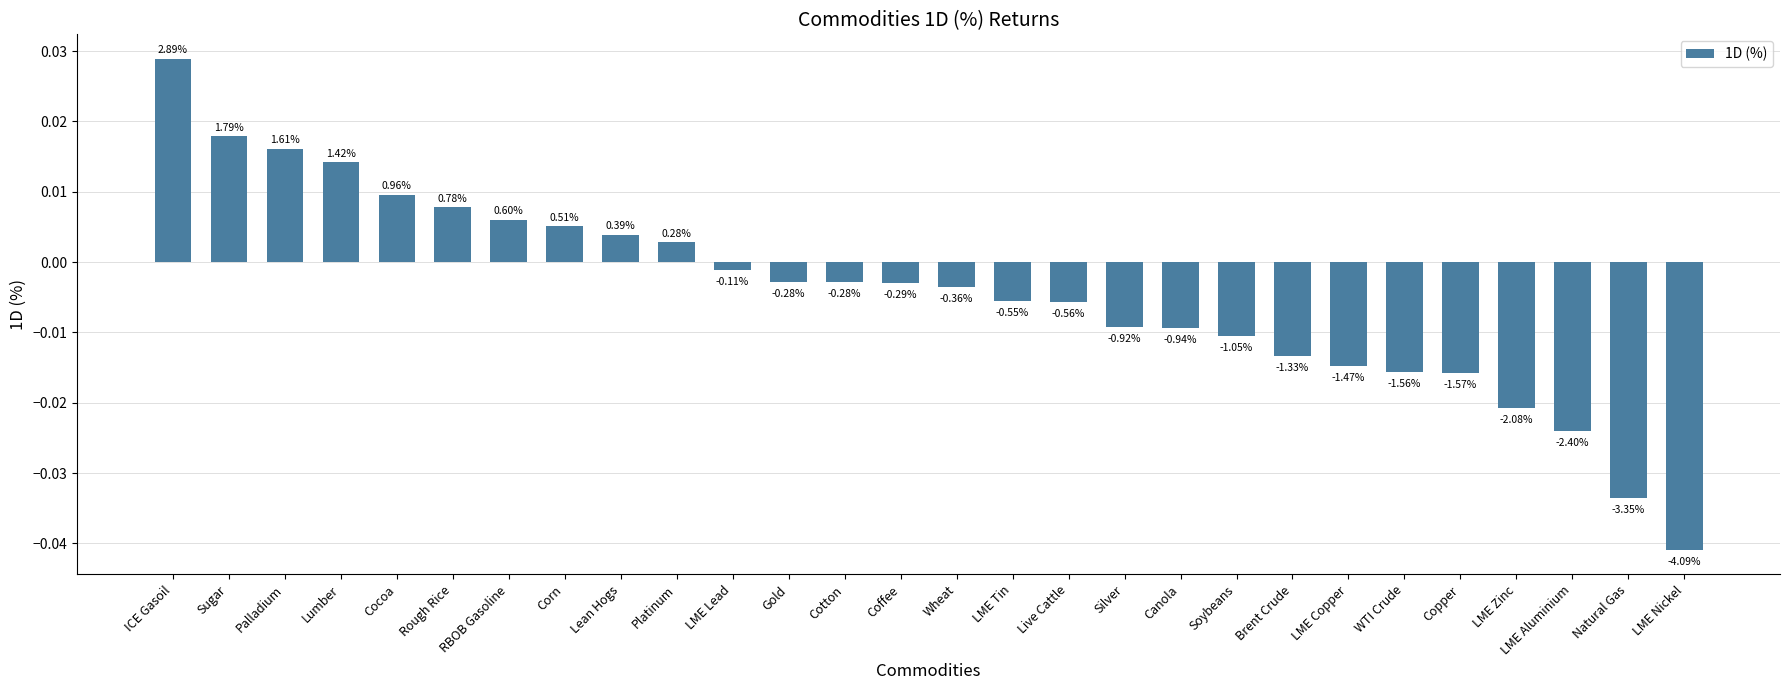

Does the chart contain any negative values?

Yes